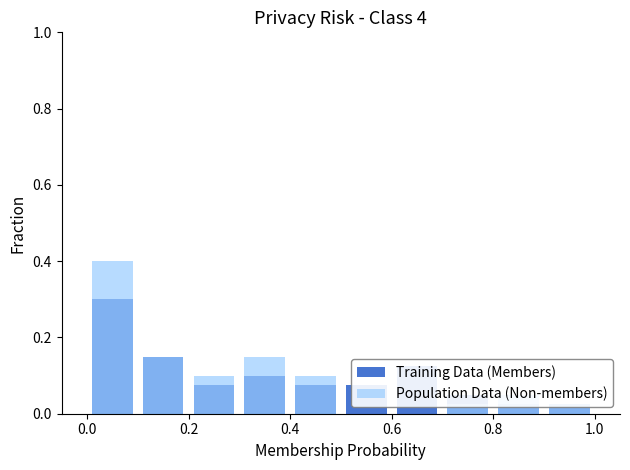

At which category does the chart reach its minimum across all series?

1.0